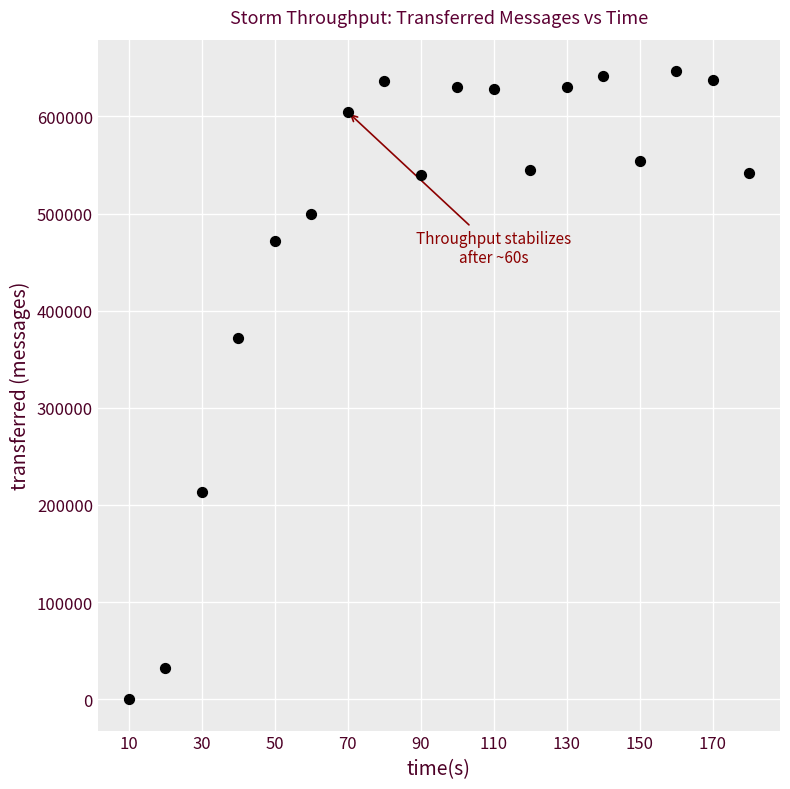

What is the range of Y values (max minus min)?

646700